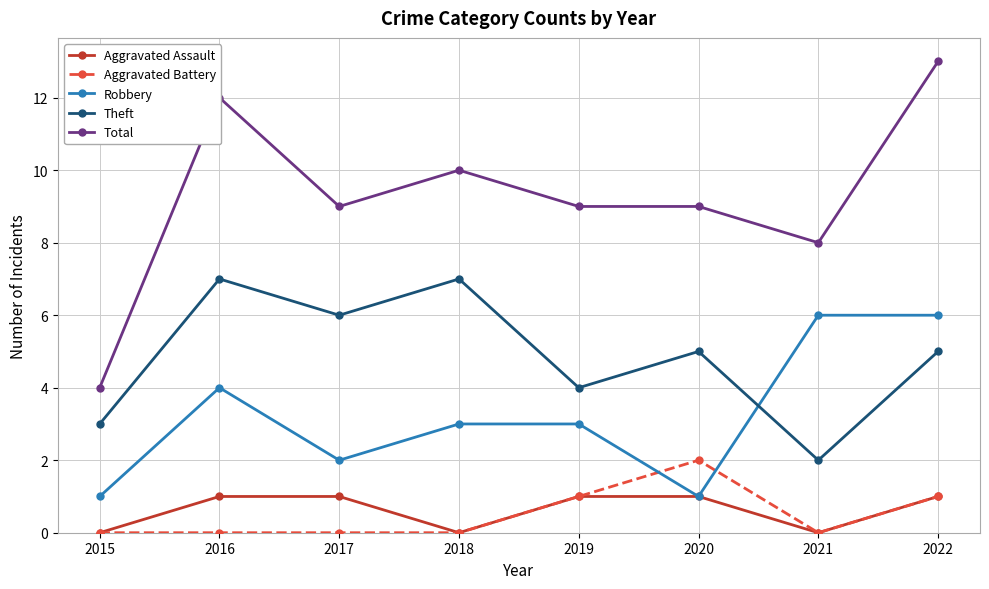

What is the difference between the highest and lowest values at 2022?

12